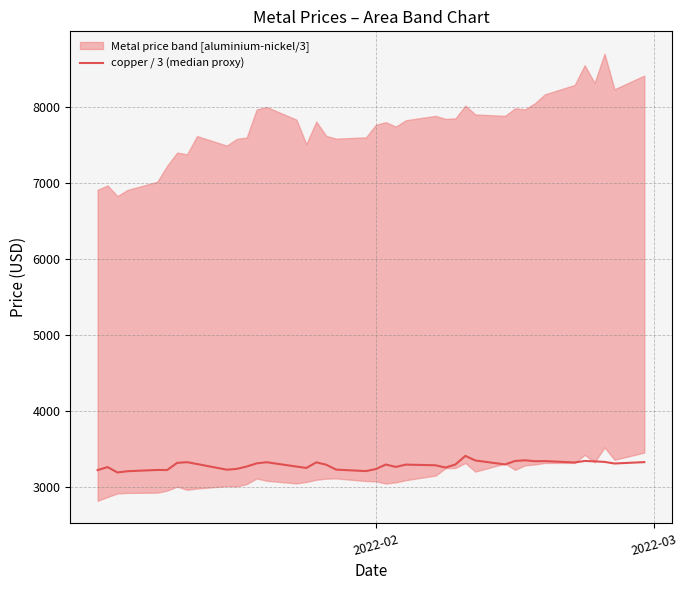

Reading left to right, list all the values displayed in this chart.

3220.0	3259.3	3188.3	3205.0	3221.7	3220.7	3315.0	3324.0	3300.0	3224.8	3235.7	3267.0	3308.3	3323.3	3266.7	3248.0	3321.7	3290.7	3226.0	3206.7	3233.7	3293.3	3261.7	3291.7	3283.3	3253.3	3293.7	3406.8	3346.7	3294.0	3340.0	3348.5	3336.7	3338.3	3320.0	3340.0	3335.0	3327.7	3306.7	3324.7